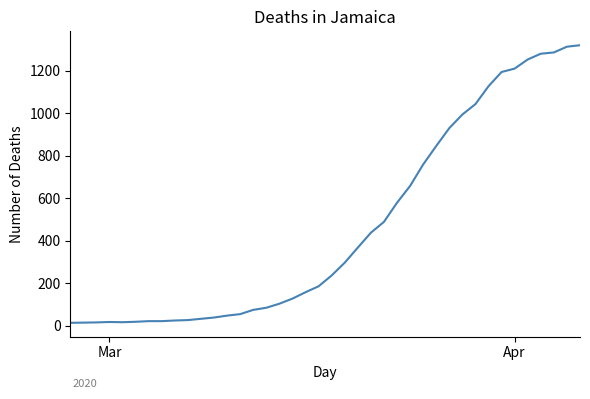

What is the maximum value shown in the chart?

1319